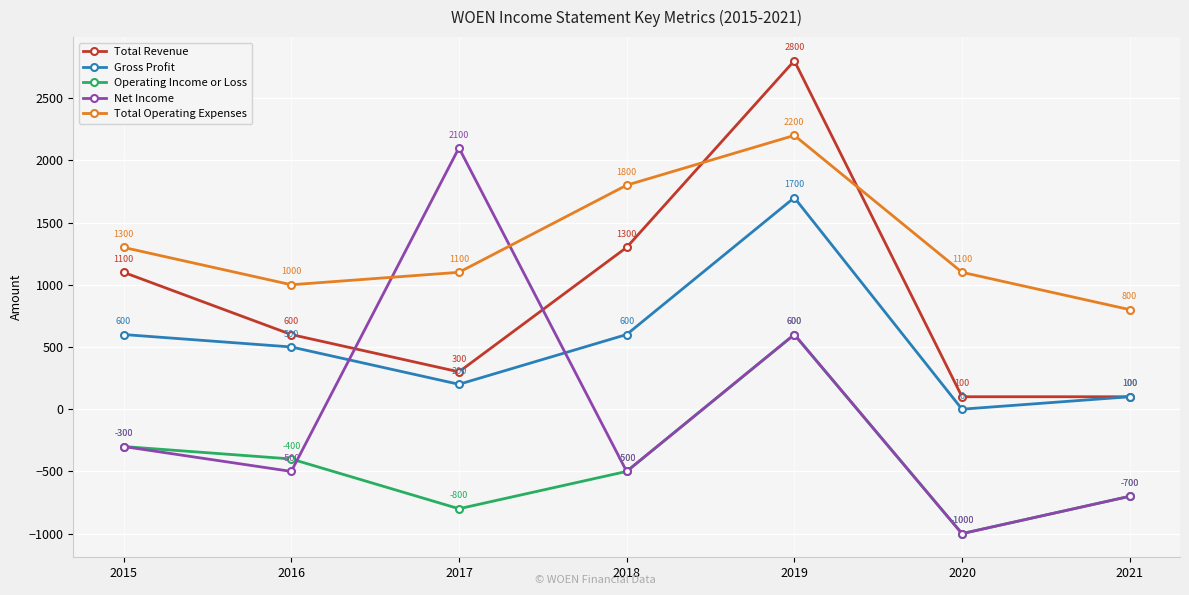

Is the value of Operating Income or Loss at 2019 greater than the value of Net Income at 2021?

Yes